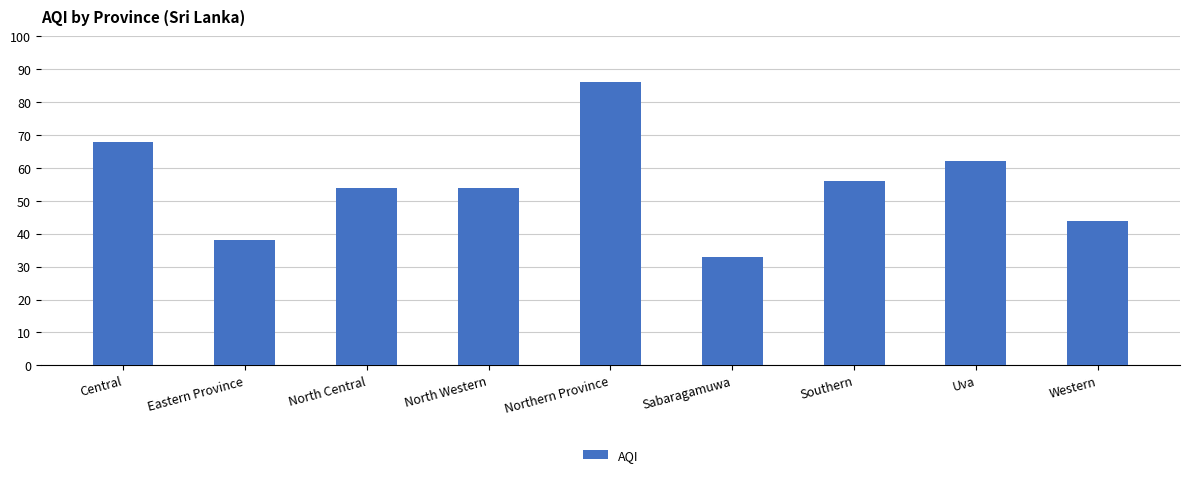

The value at North Central is 94. True or false?

False